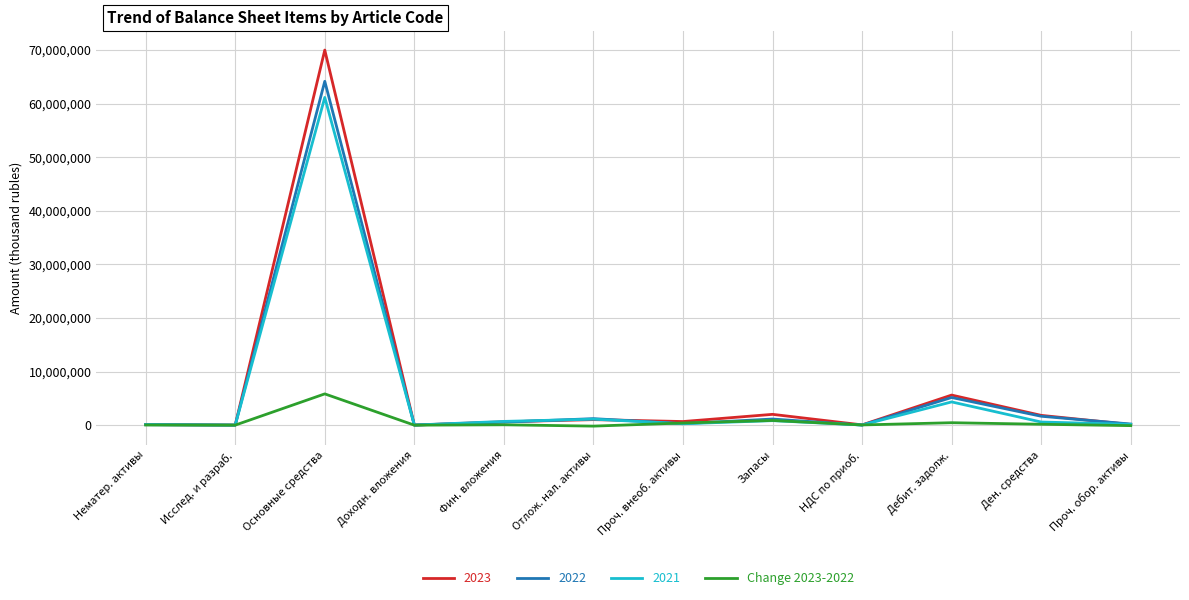

Which series has the widest spread of values?

2023